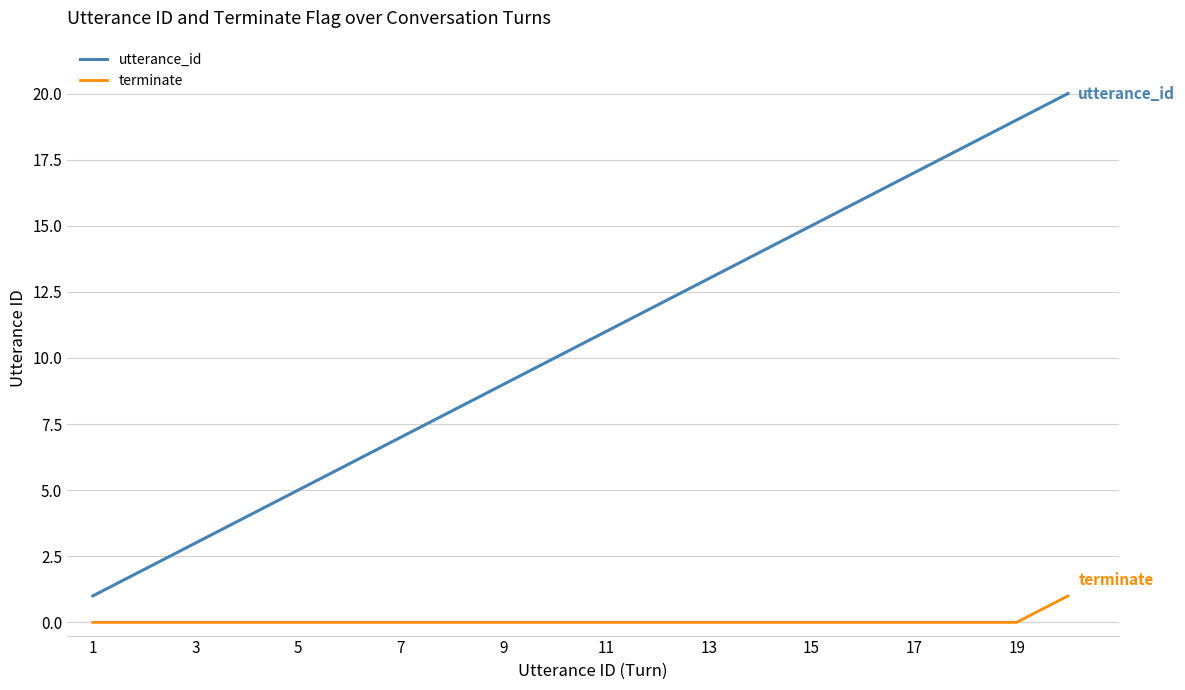

What is the greatest value displayed?

20